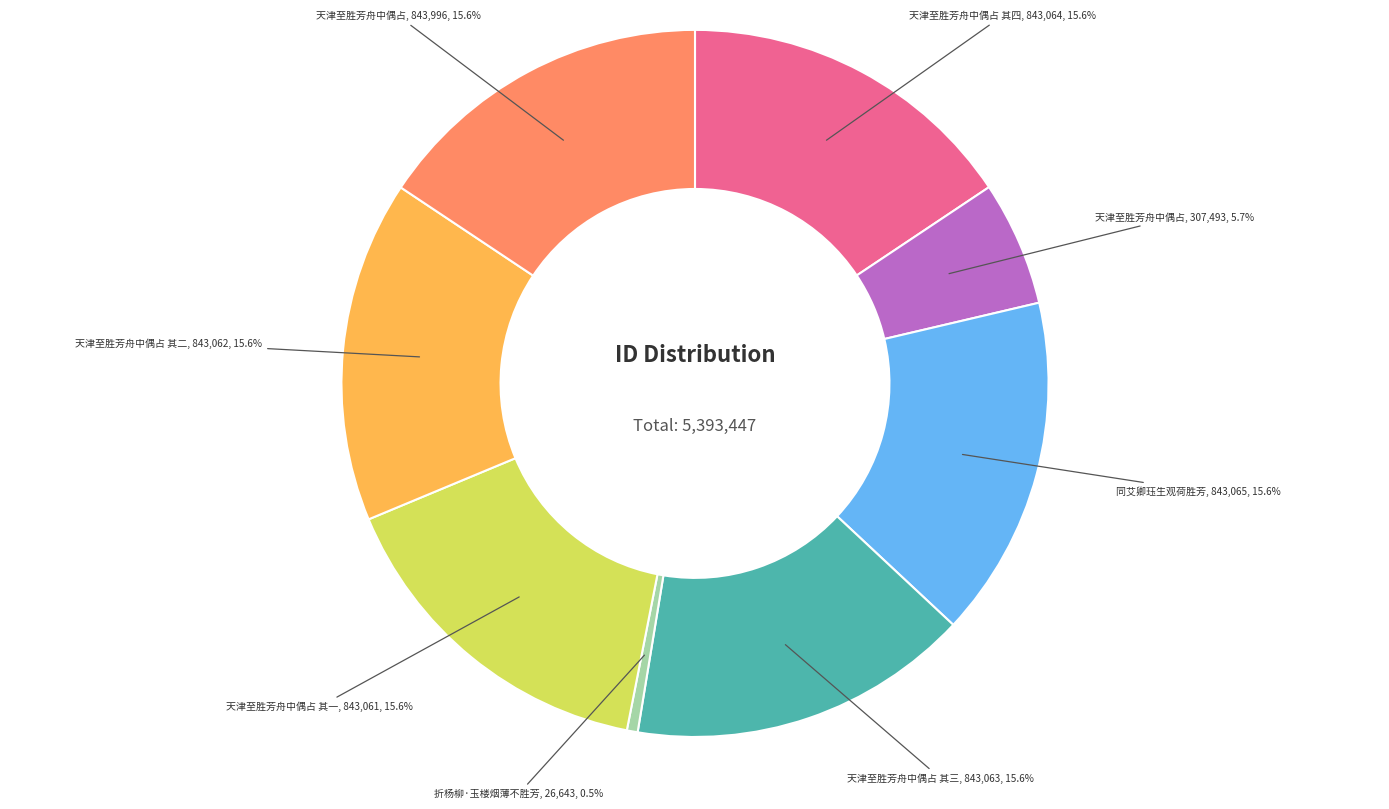

Is there a majority slice in this chart?

No